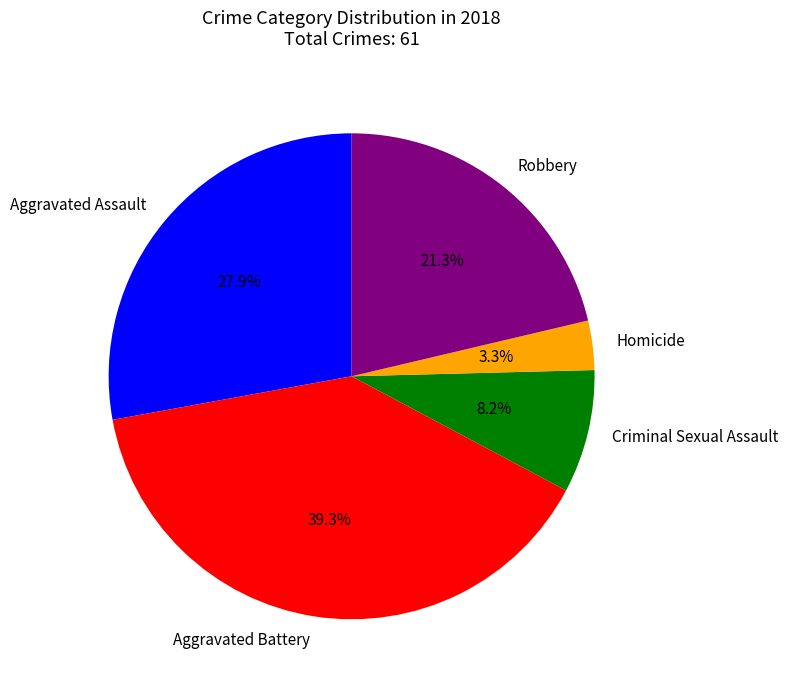

Is the sum of Homicide and Criminal Sexual Assault greater than half?

No